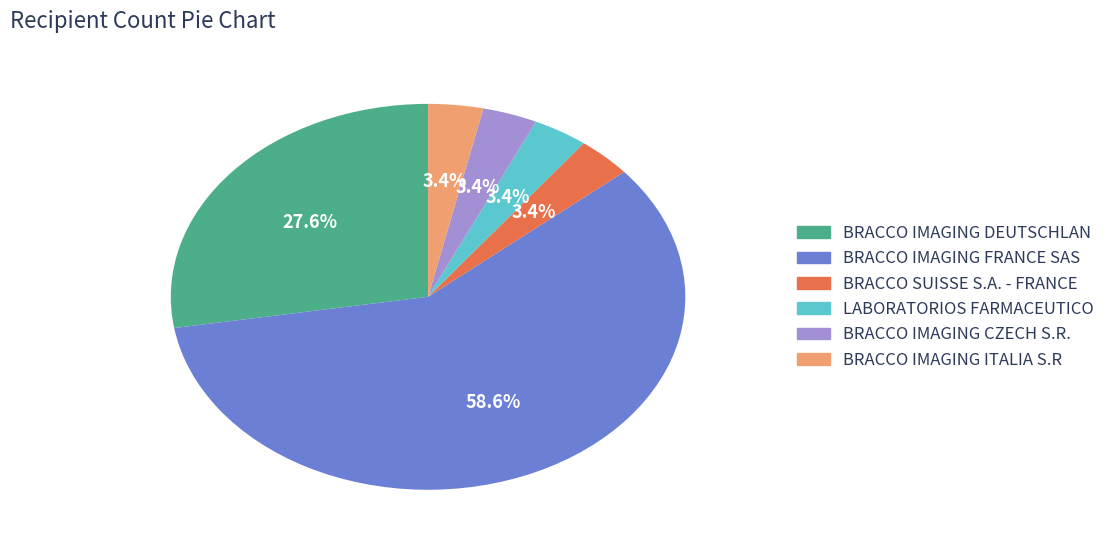

Do BRACCO IMAGING CZECH S.R. and BRACCO IMAGING ITALIA S.R together represent more than half of the pie?

No